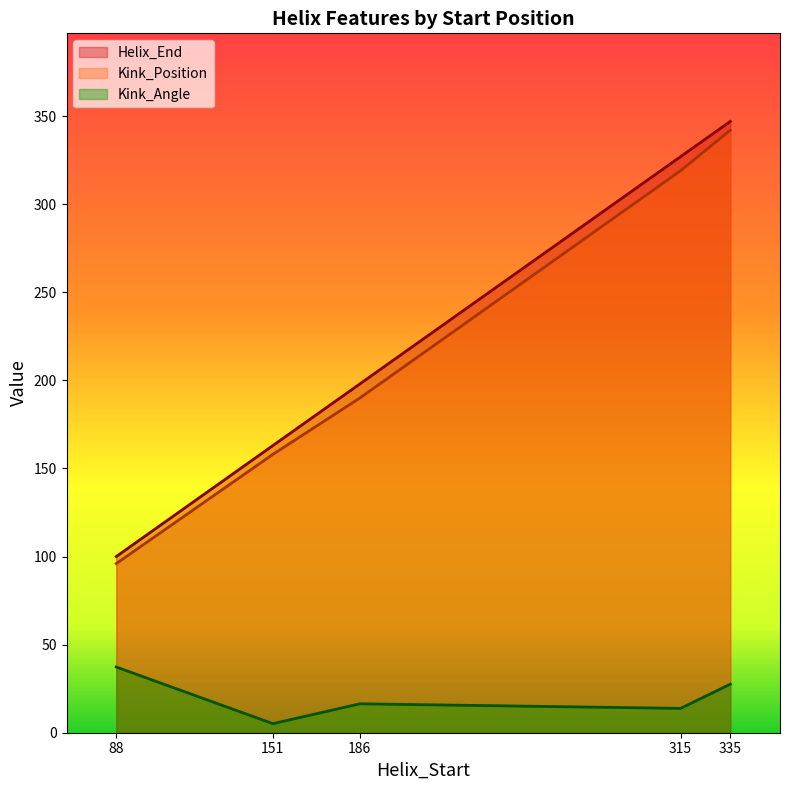

How many lines are shown in the chart?

3